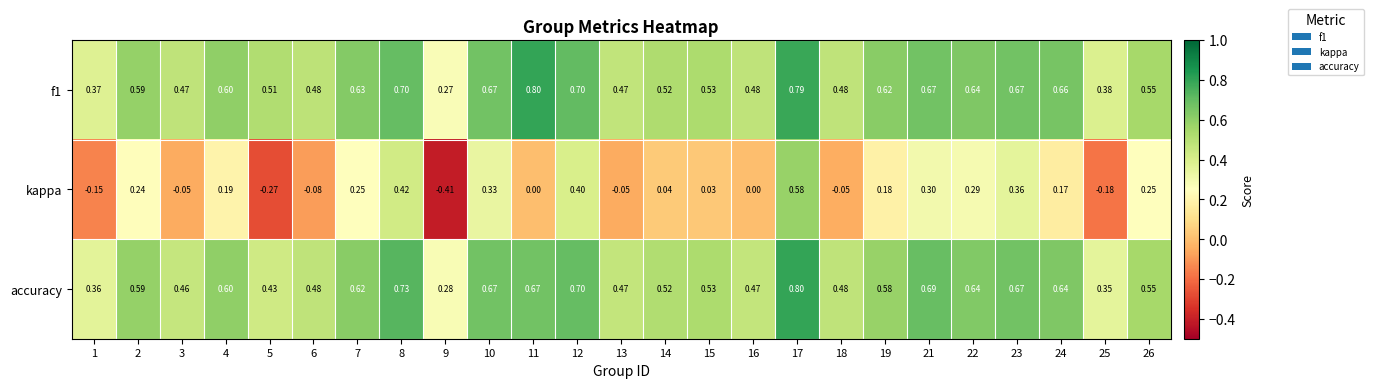

Which series changed the most between 9 and 12?

kappa